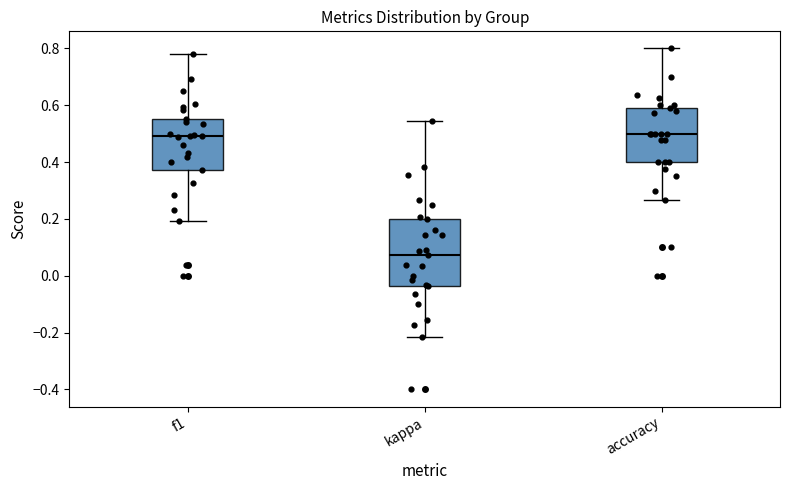

Reading left to right, read every box against the y-axis: the position of its median line, the range the box covers, and the ends of its whiskers. The values are not printed on the chart, so give them approximately, as read against the axis.

f1: median 0.50, box 0.38 to 0.56, whiskers 0.20 to 0.78
kappa: median 0.08, box -0.04 to 0.20, whiskers -0.22 to 0.54
accuracy: median 0.50, box 0.40 to 0.60, whiskers 0.26 to 0.80